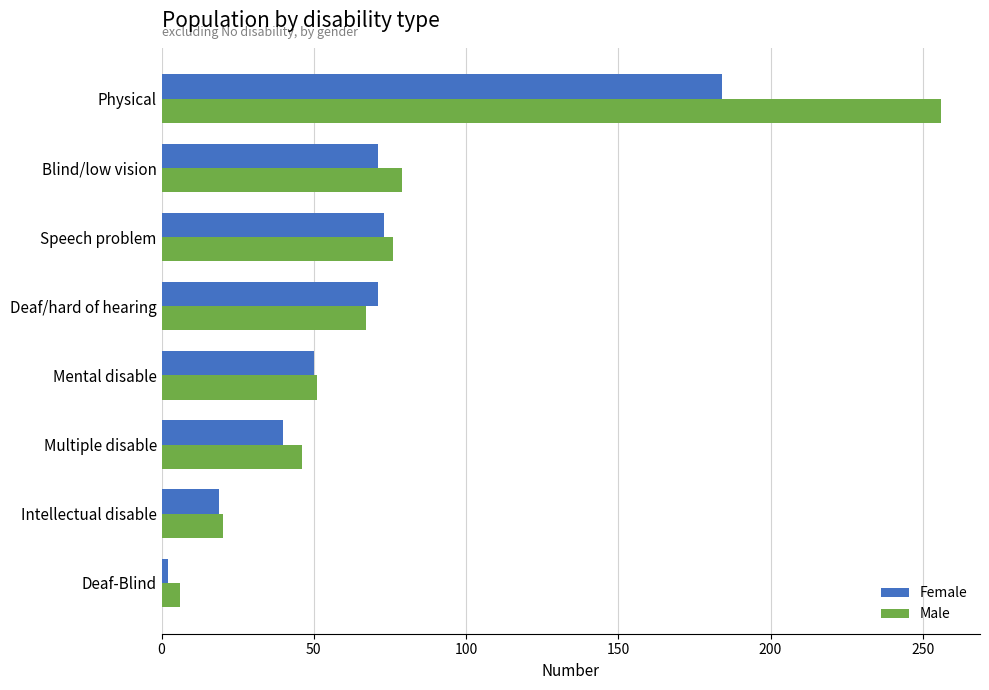

At which label is Male closest to 131?

Blind/low vision